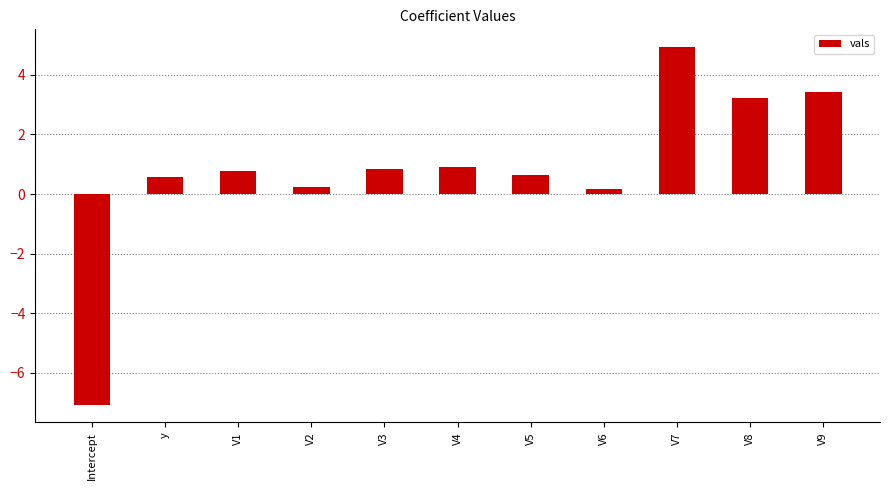

The chart shows a value of 0.6 at y. True or false?

True